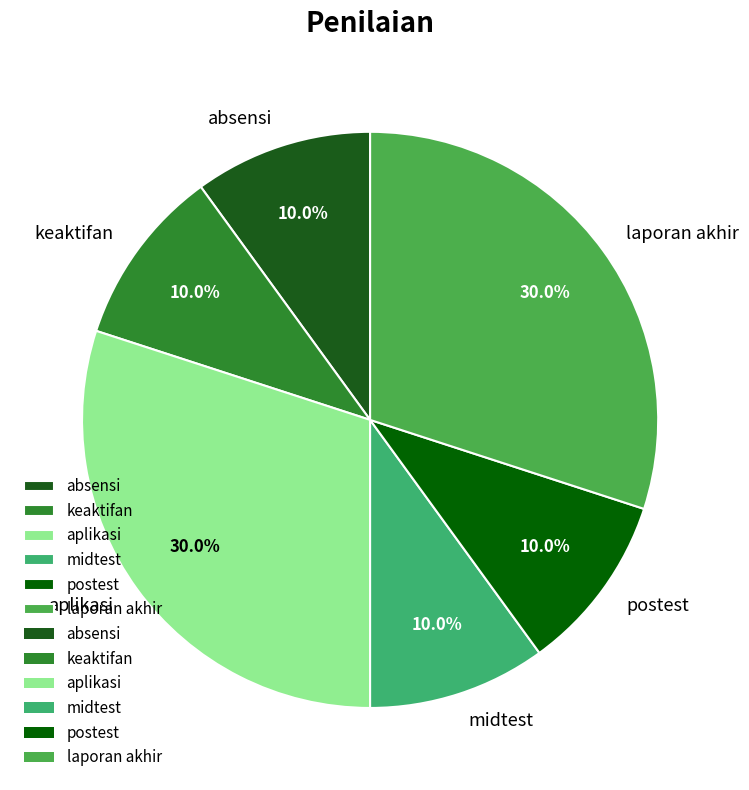

What percentage do aplikasi and midtest together represent?

40.0%